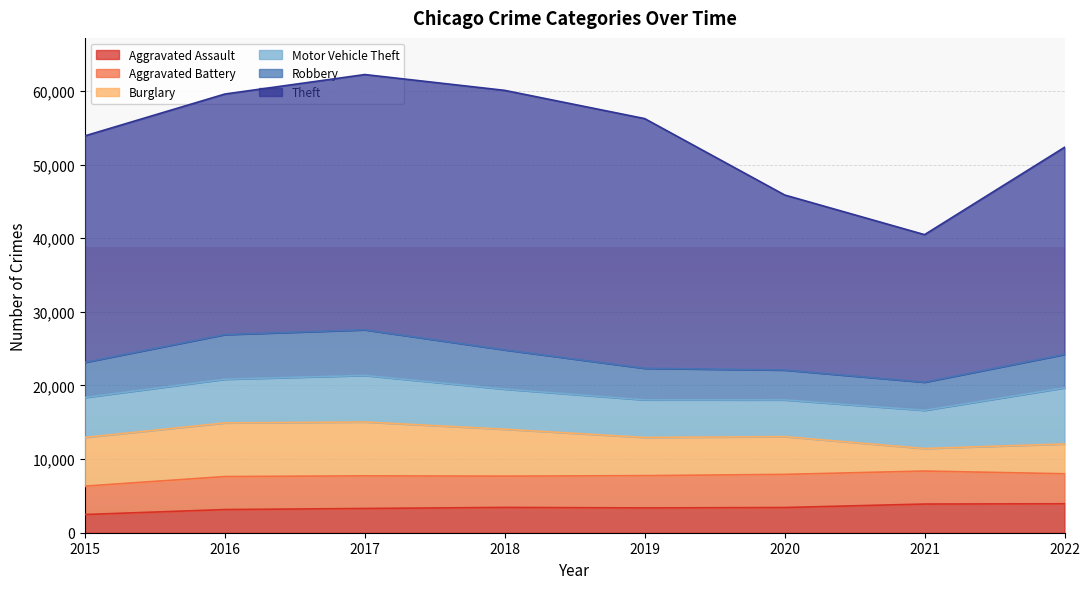

At which category does the chart reach its minimum across all series?

2015